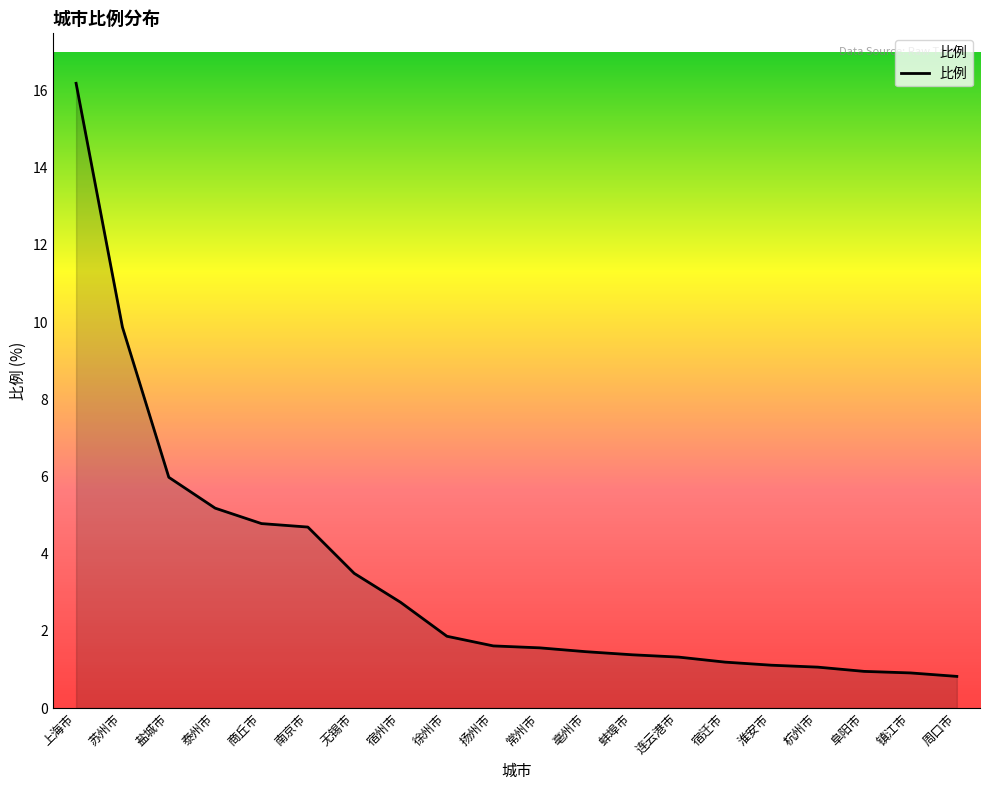

Is it true that the value at 扬州市 is 0.8?

False